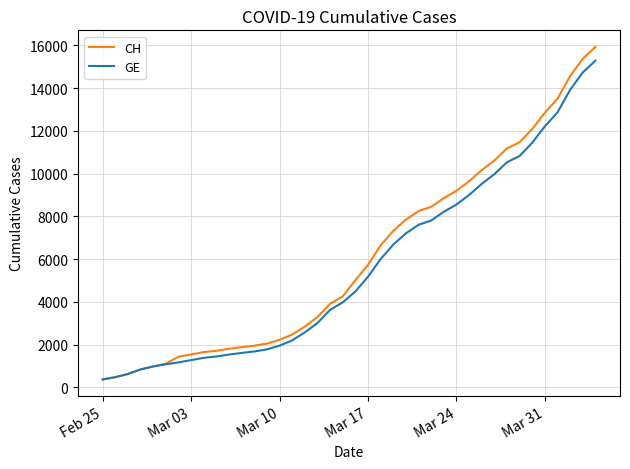

At how many categories does at least one series exceed 13046?

4